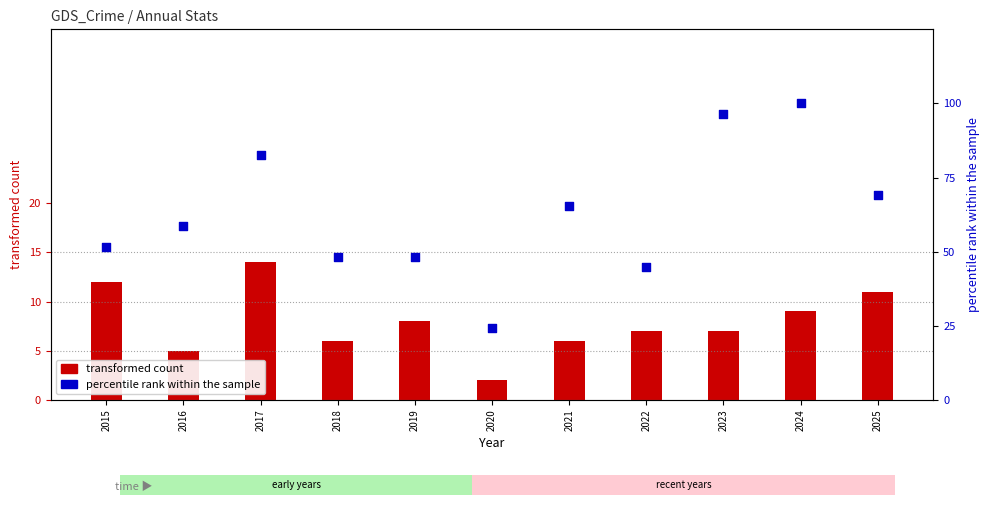

Which series reaches the minimum Y coordinate?

transformed count